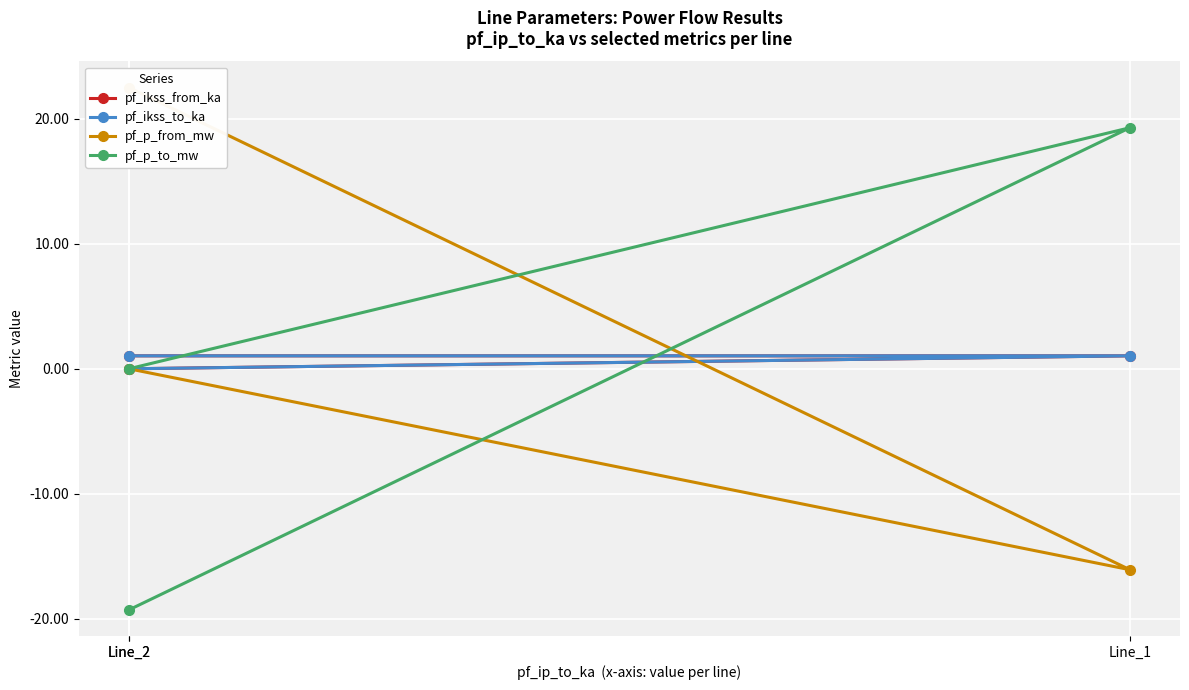

Reading left to right, what are all the values shown in this chart?

pf_ikss_from_ka: 1.0	1.0	0.0
pf_ikss_to_ka: 1.0	1.0	0.0
pf_p_from_mw: 22.5	-16.1	0.0
pf_p_to_mw: -19.3	19.3	0.0